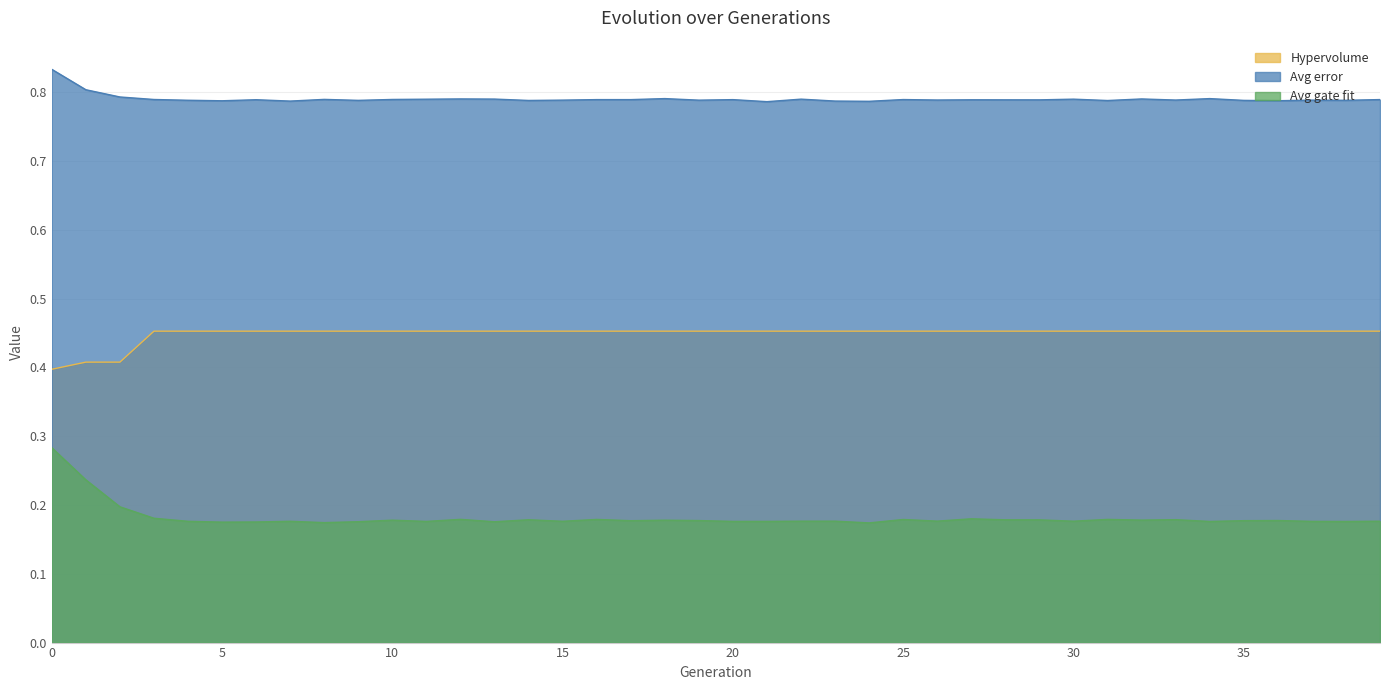

True or false: Avg gate fit and Hypervolume cross at least once.

False